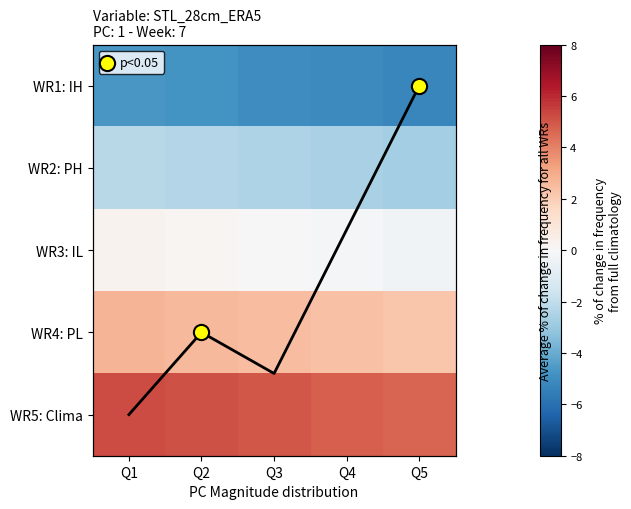

What is the sum of all Row0 values?

-24.7